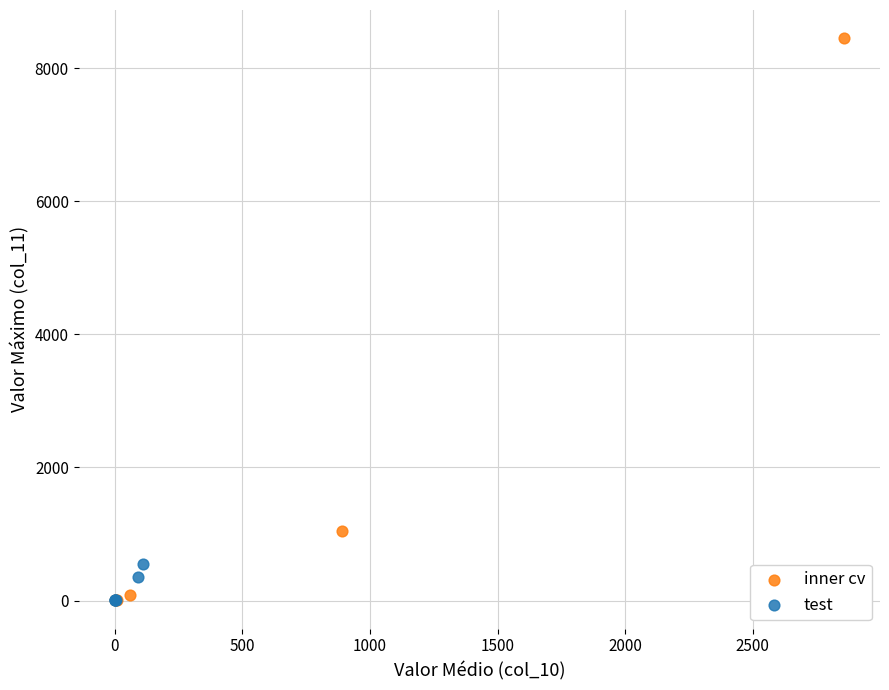

Which series reaches the maximum Y coordinate?

inner cv